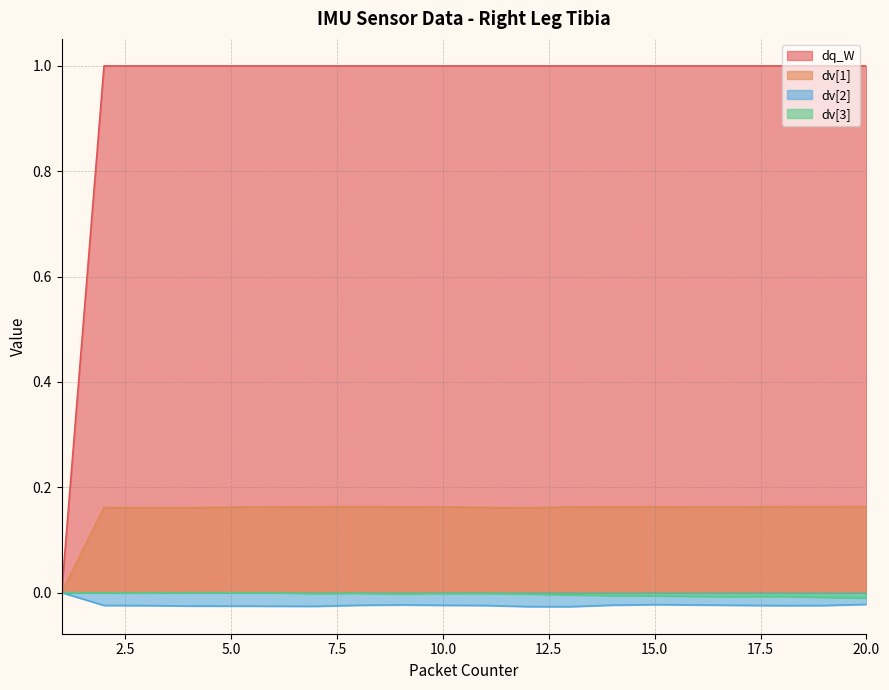

True or false: dv[2] and dq_W cross at least once.

False